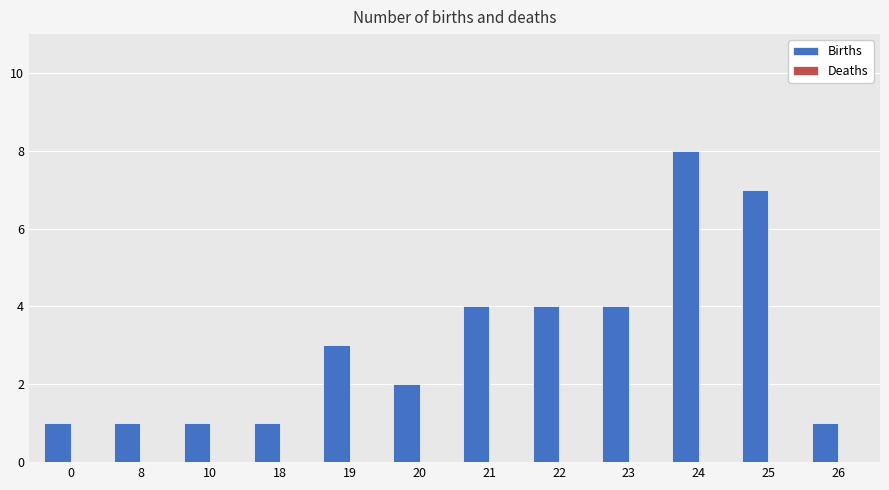

What is the maximum value shown in the chart?

8